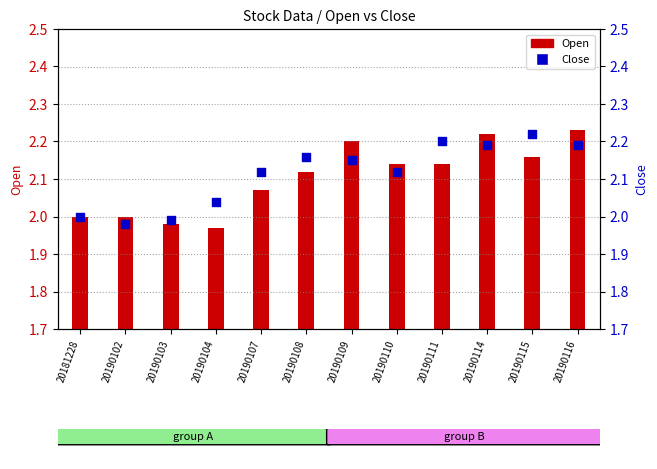

At how many categories does at least one series exceed 2?

9